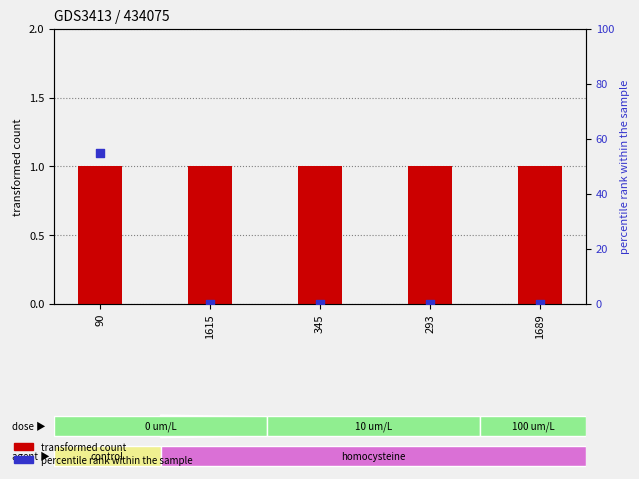

Which series contains the lowest Y value?

percentile rank within the sample